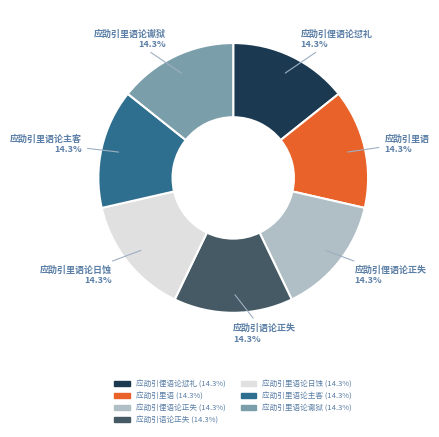

How many segments does this pie chart have?

7